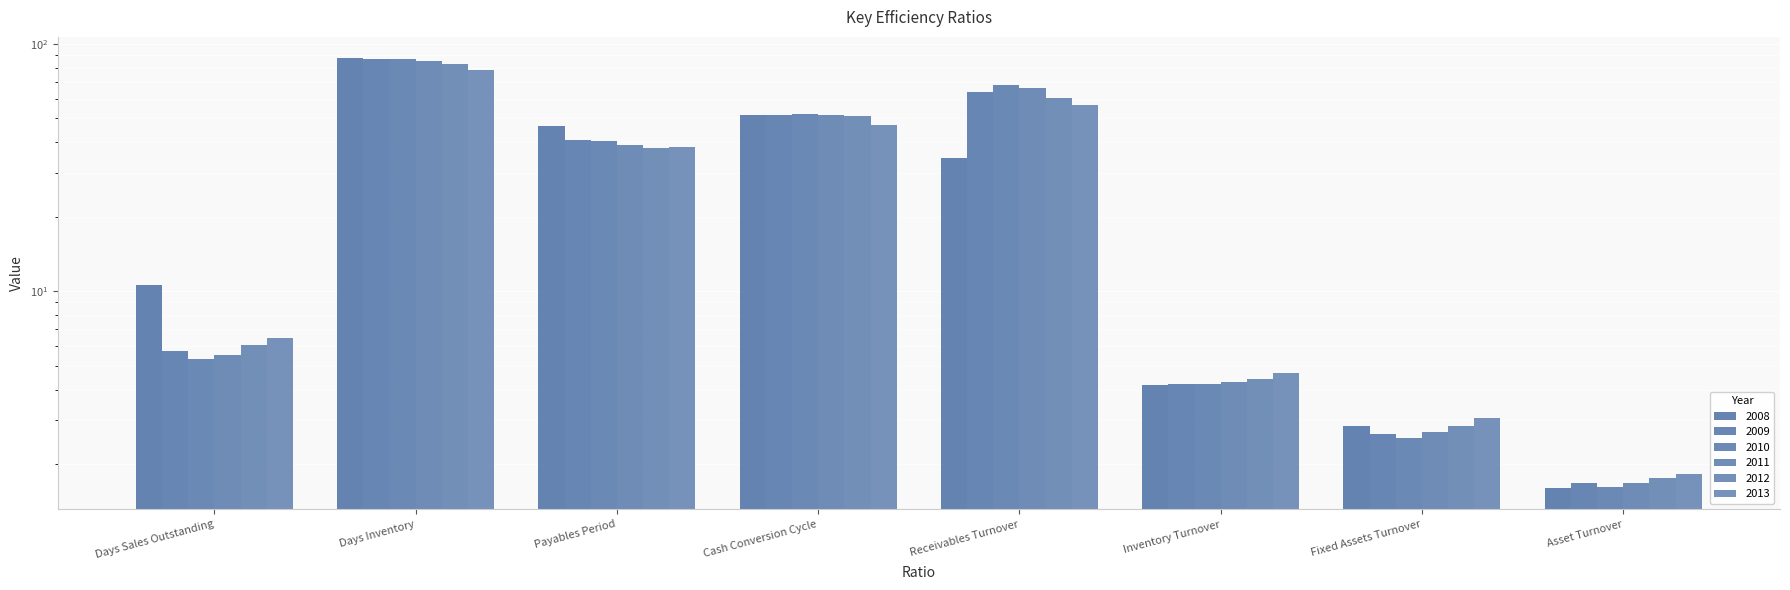

What is the sum of the 2008 values at Receivables Turnover and Payables Period?

81.0